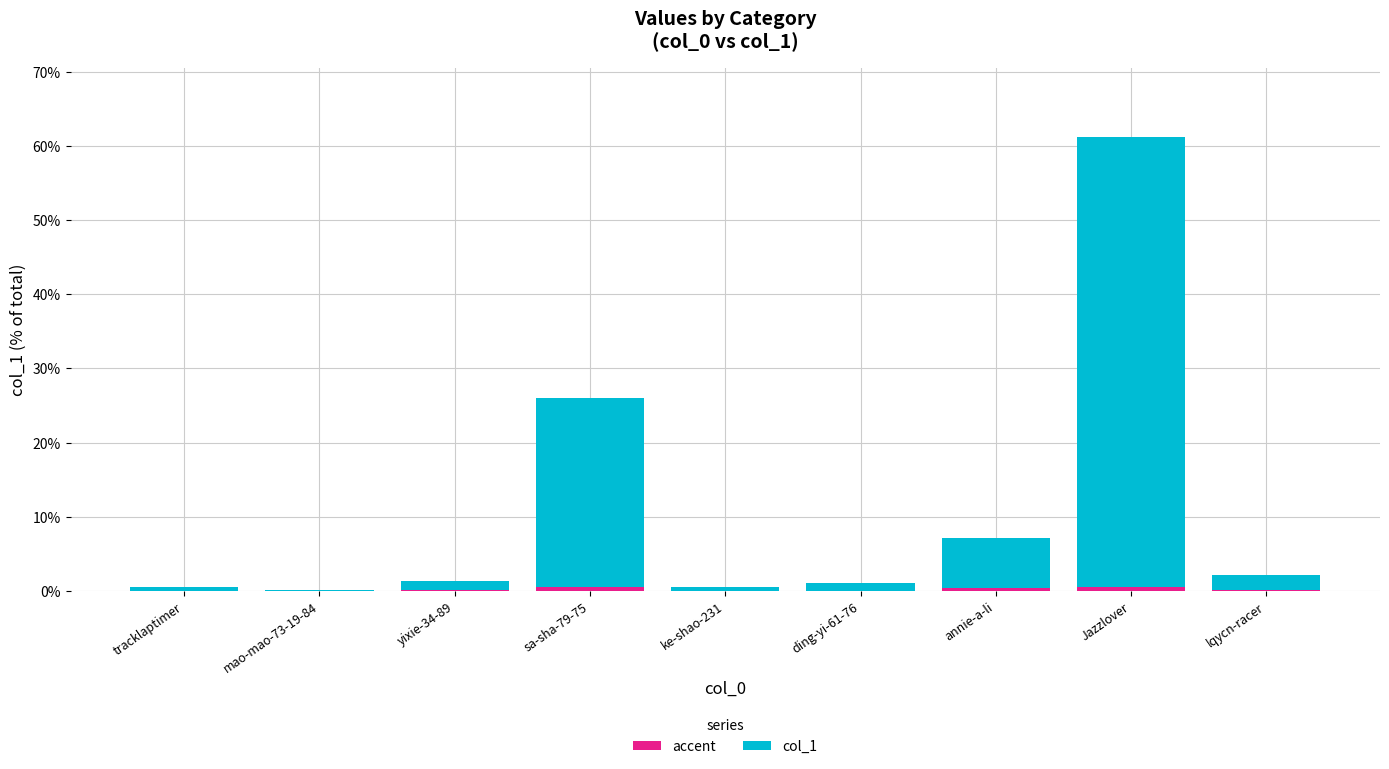

Does the chart contain stacked bars?

Yes